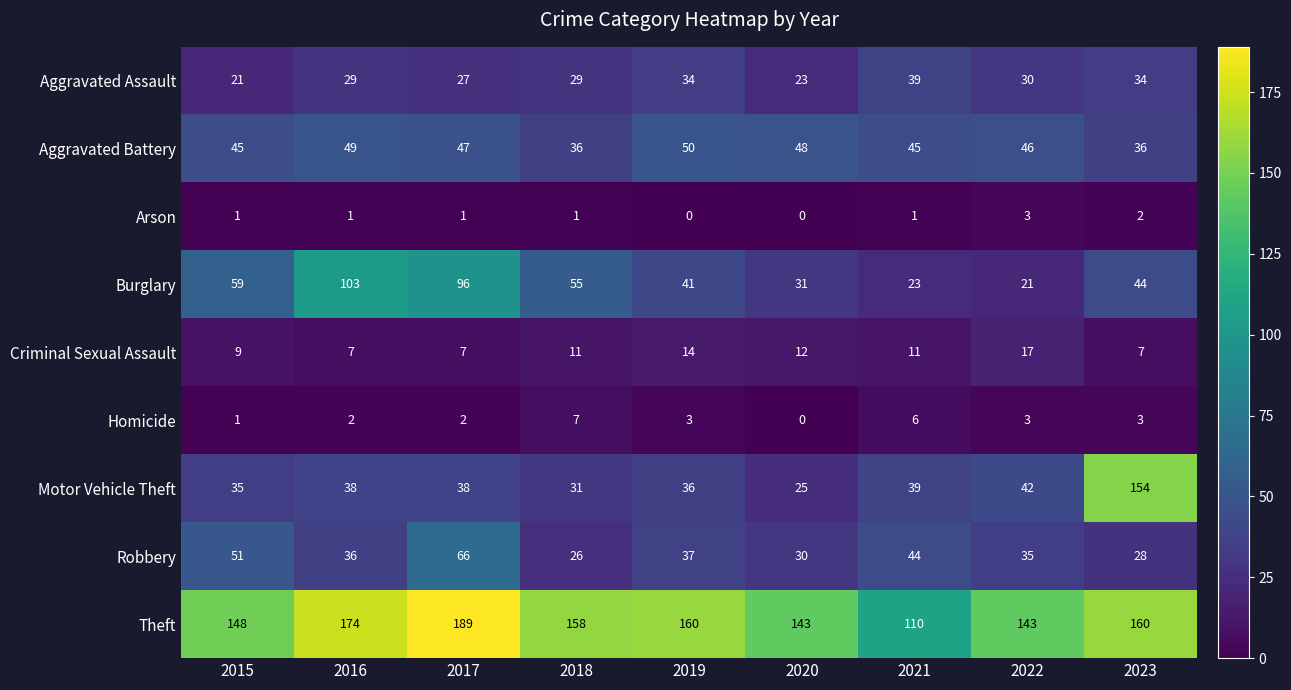

What is the approximate value of Criminal Sexual Assault at 2021, to the nearest 10?

10